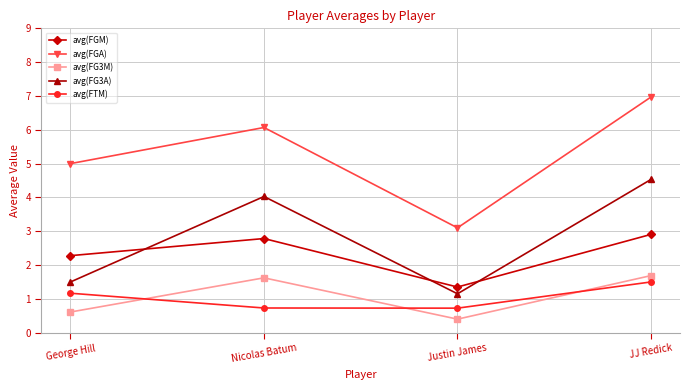

Which series changed the most between George Hill and Nicolas Batum?

avg(FG3A)